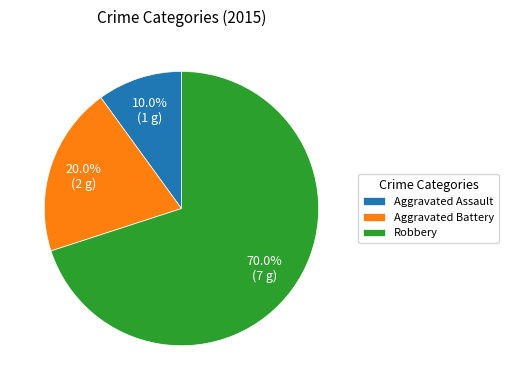

What percentage is the Aggravated Battery slice, to the nearest percent?

20%